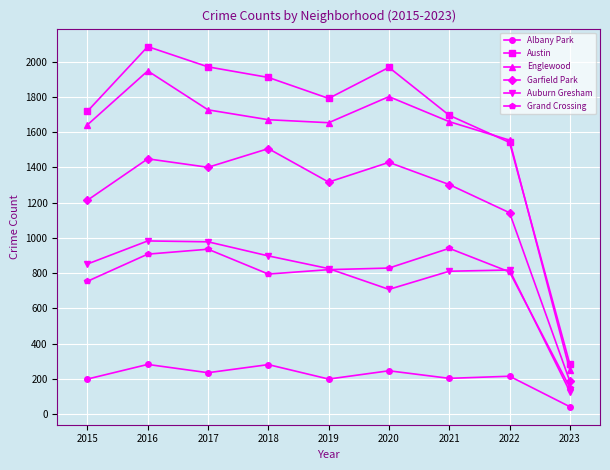

What is the difference between the Austin values at 2018 and 2017?

60